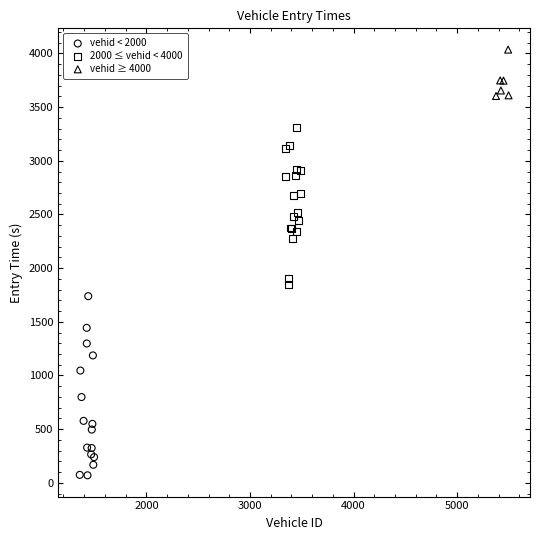

Which series contains the highest Y value?

vehid ≥ 4000